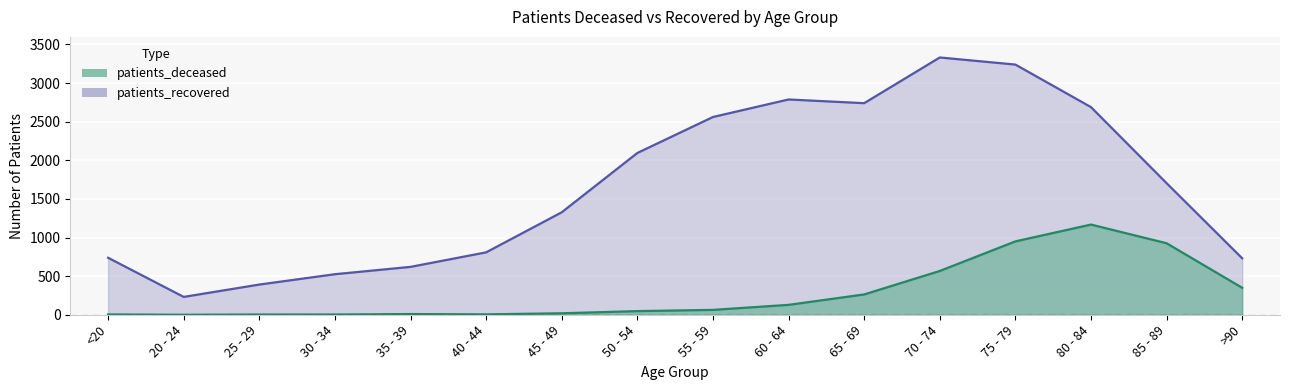

The patients_recovered series shows 3722 at 60 - 64. True or false?

False